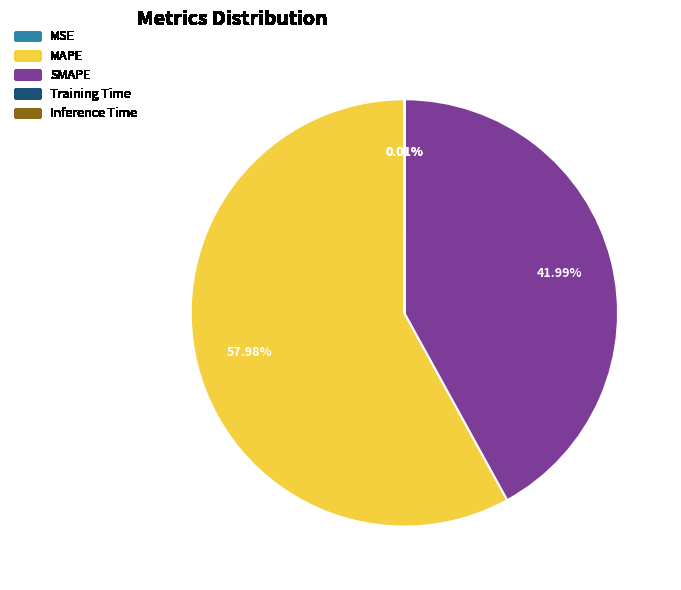

What percentage is NOT represented by MAPE?

42.0%